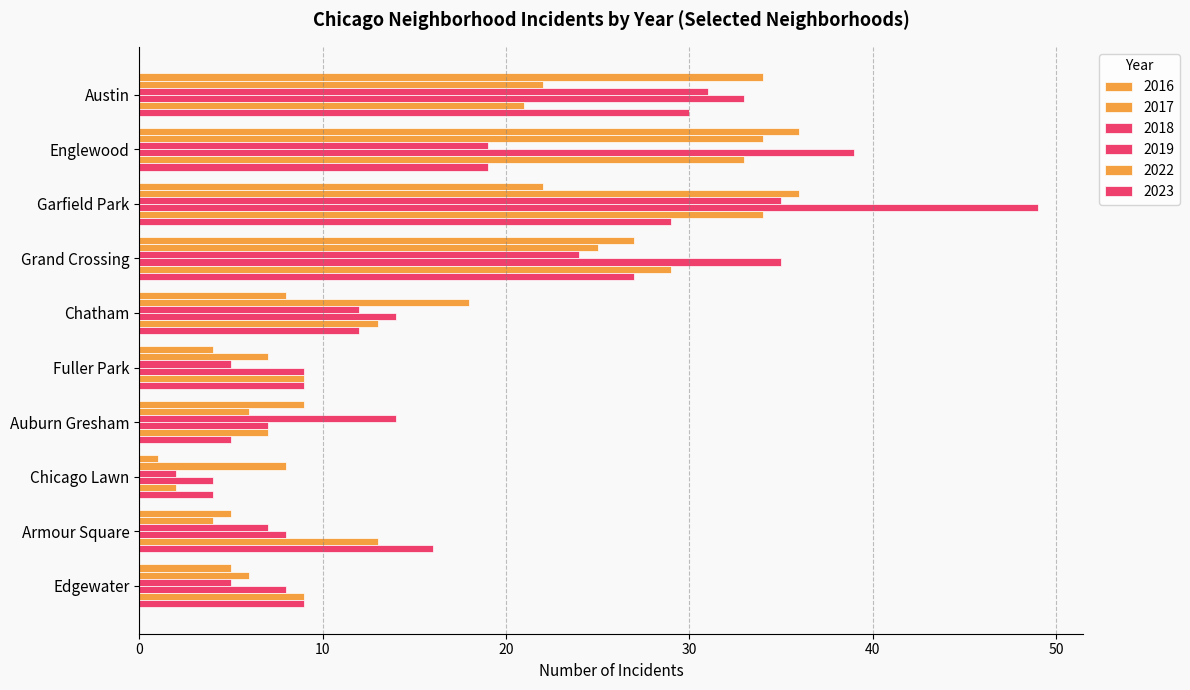

How many series are shown in this chart?

6